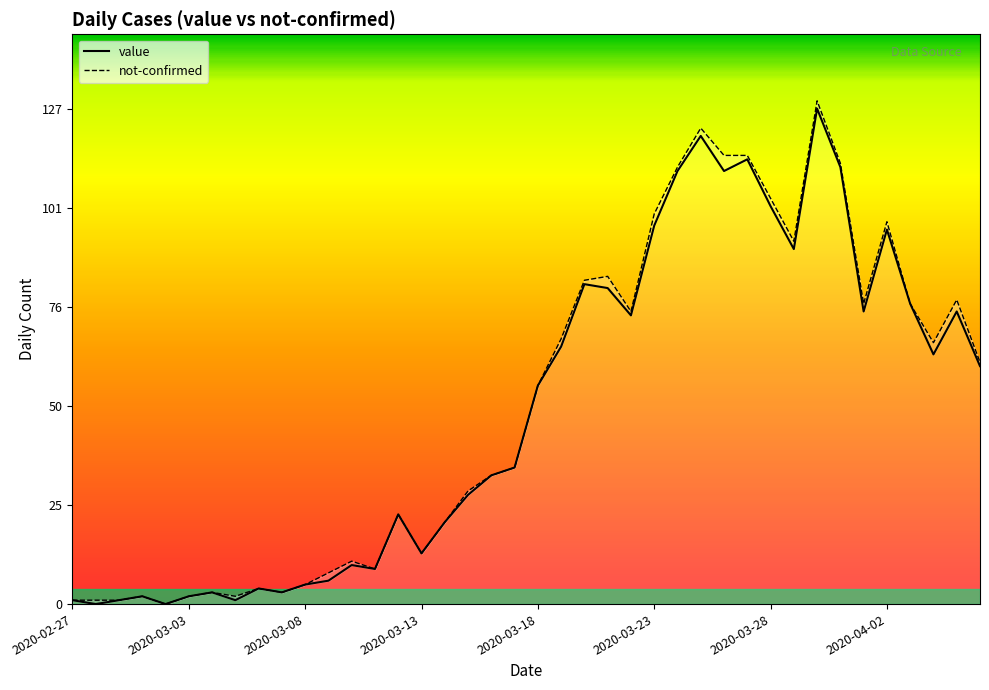

True or false: not-confirmed and value intersect in this chart.

False